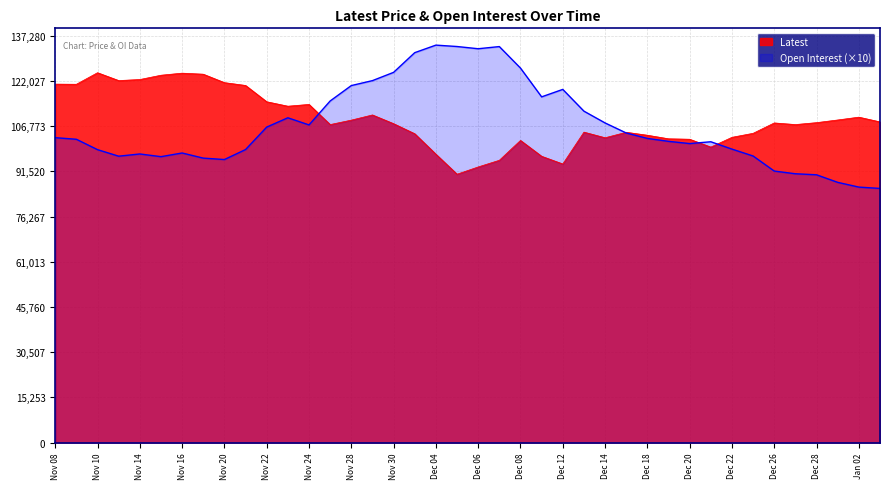

List the series in order of their peak value, highest first.

Open Interest (×10), Latest